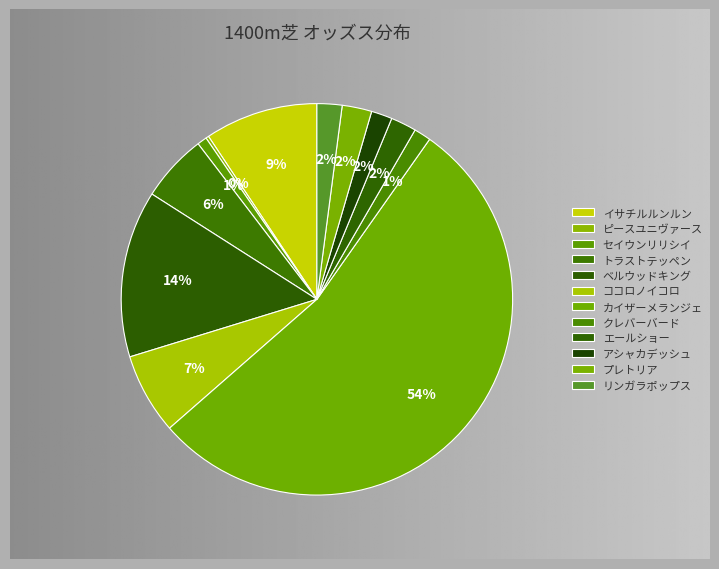

To the nearest percent, what portion does ココロノイコロ represent?

7%